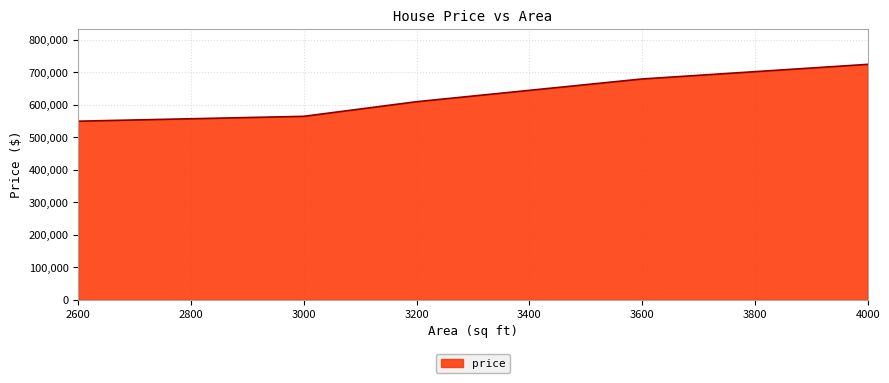

Between 3200 and 2600, which is larger?

3200